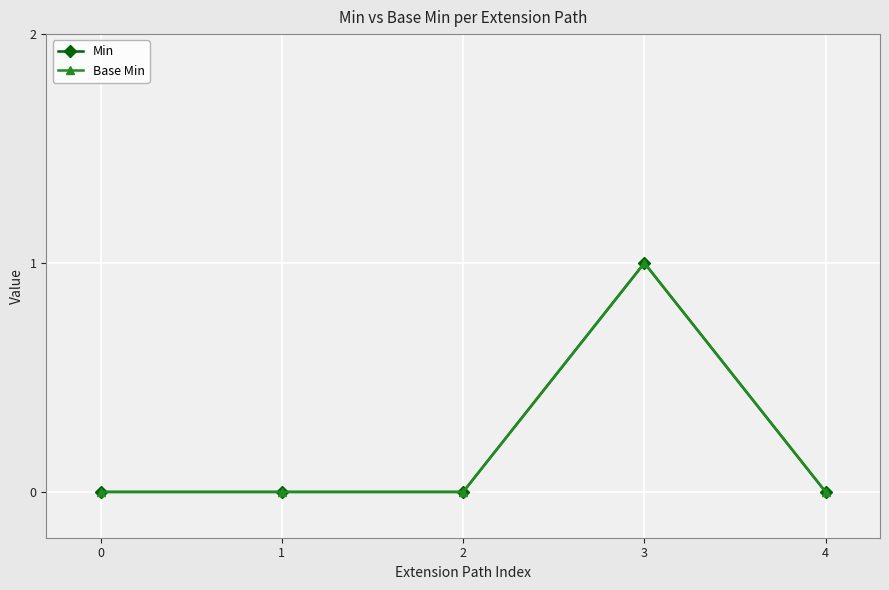

Does the chart have visible grid lines?

Yes